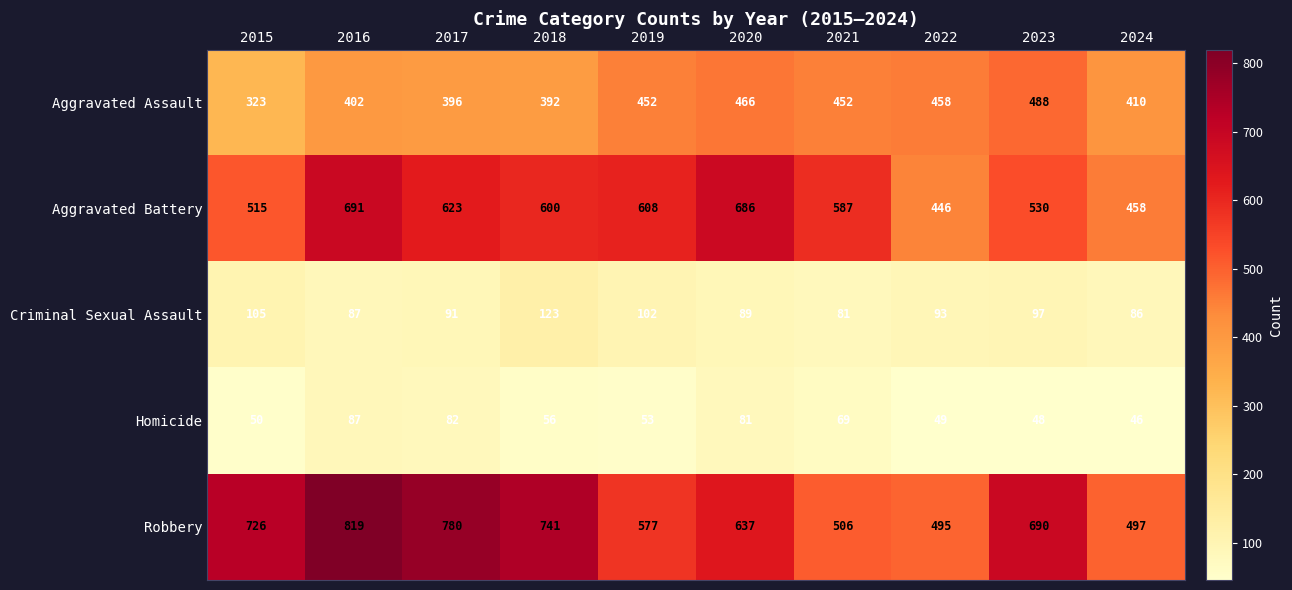

Which series has the widest spread of values?

Robbery